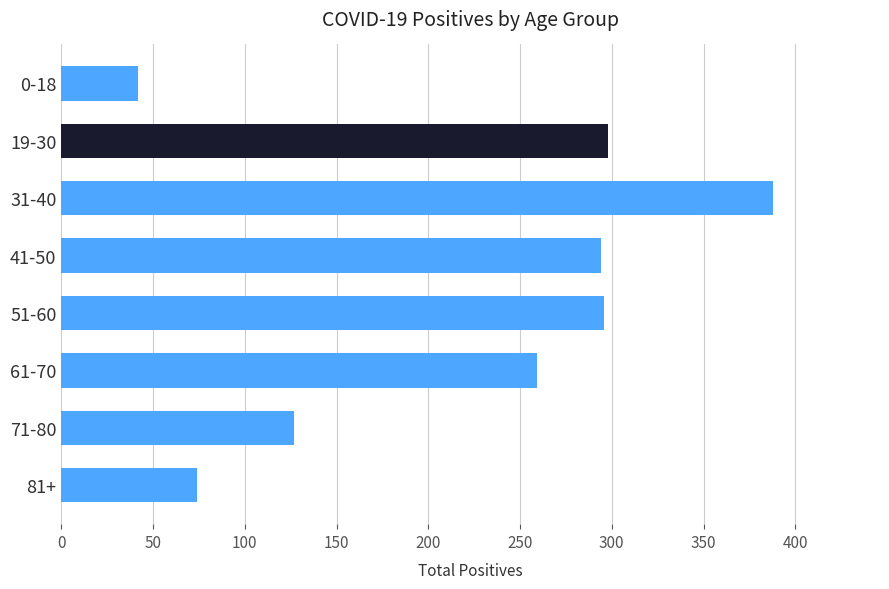

What is the ratio of the value at 31-40 to the value at 41-50?

1.3